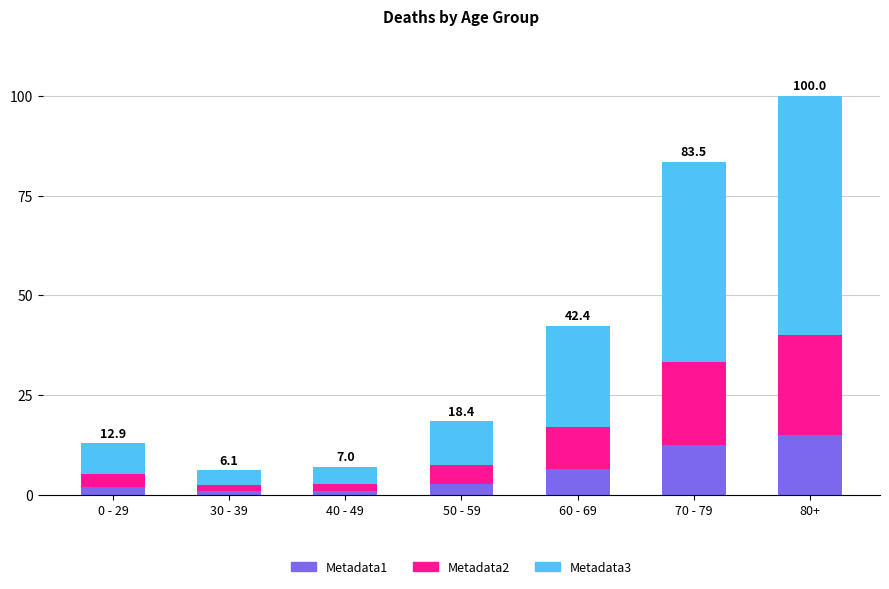

What is the maximum value for Metadata1?

15.0